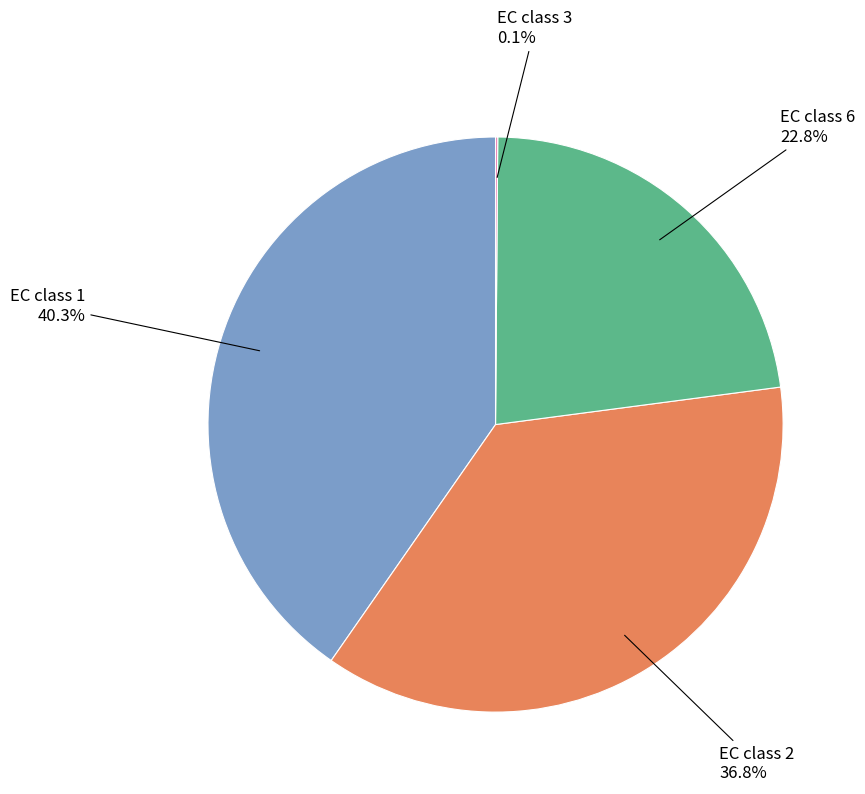

Is the sum of EC class 1 and EC class 6 greater than half?

Yes